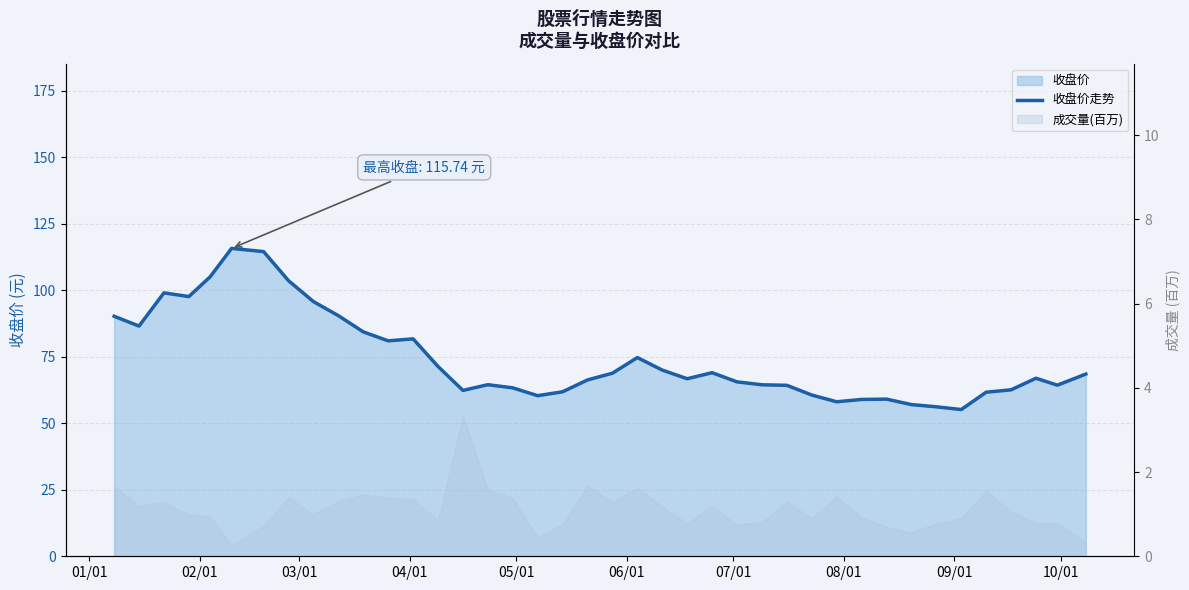

Where does the data first go above 66?

01/01